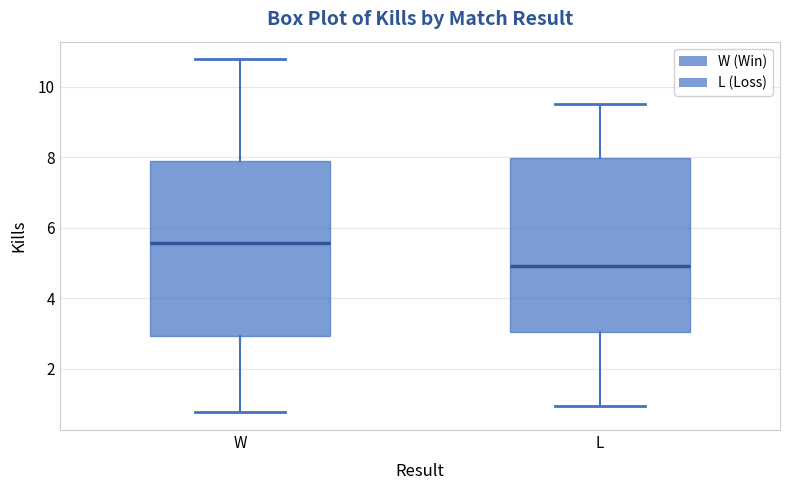

Reading left to right, transcribe this box plot: for each box, give where its median line is, the range the box spans, and where its two whiskers end, as read against the y-axis. The values are not printed on the chart, so give them approximately, as read against the axis.

W: median 5.6, box 3.0 to 7.8, whiskers 0.8 to 10.8
L: median 5.0, box 3.0 to 8.0, whiskers 1.0 to 9.6